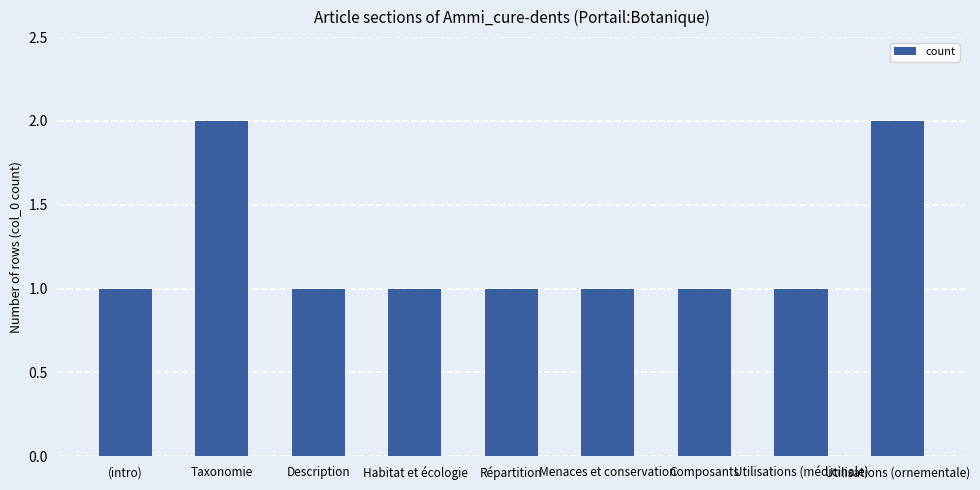

What is the difference between the maximum and minimum values?

1